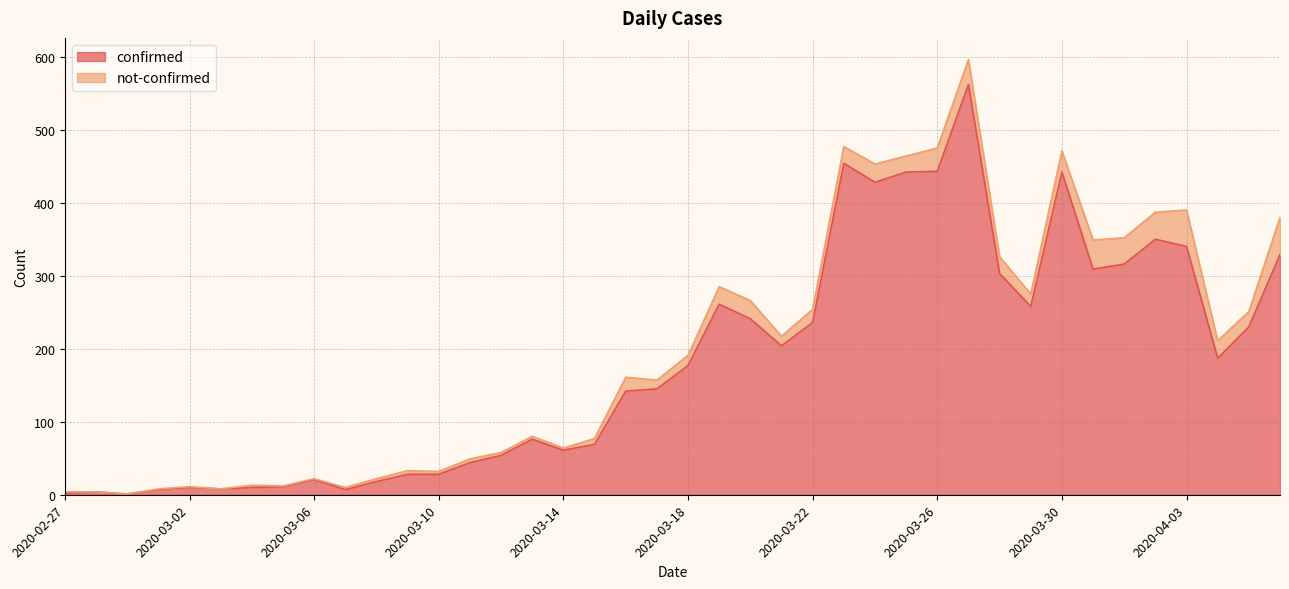

What is the average value?

181